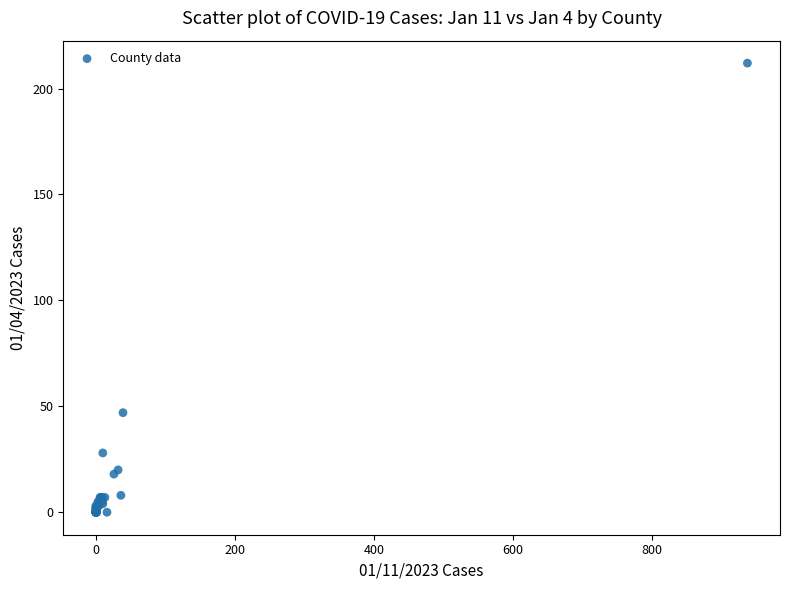

What Y value in the scatter plot is closest to 106?

47